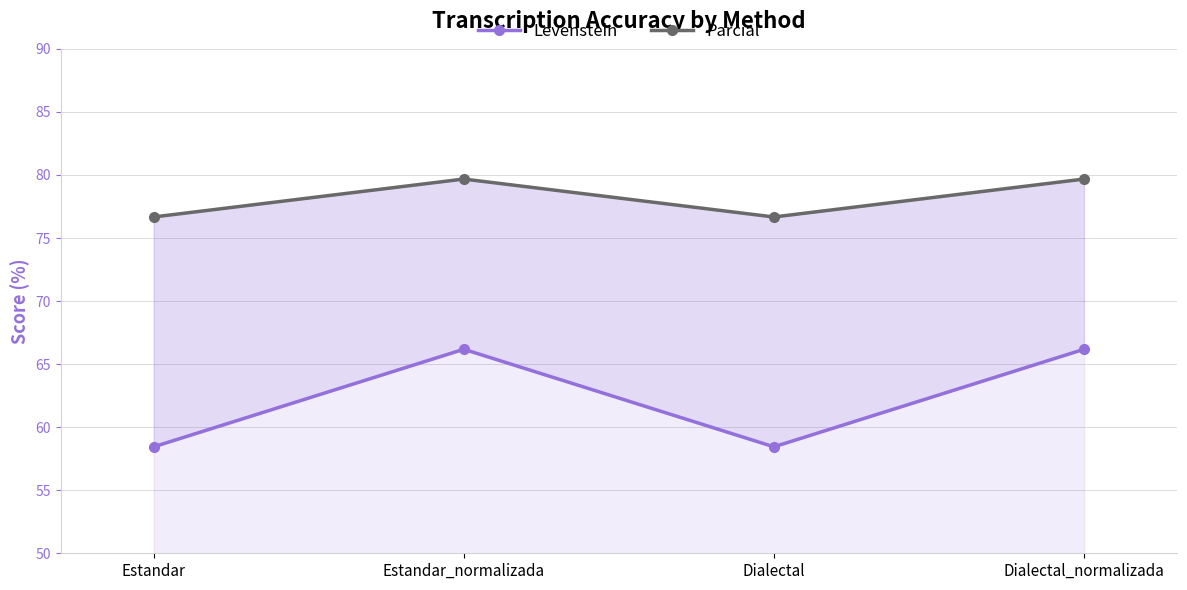

Reading right to left, extract all data points from this chart.

Levenstein: 66.2	58.4	66.2	58.4
Parcial: 79.7	76.7	79.7	76.7